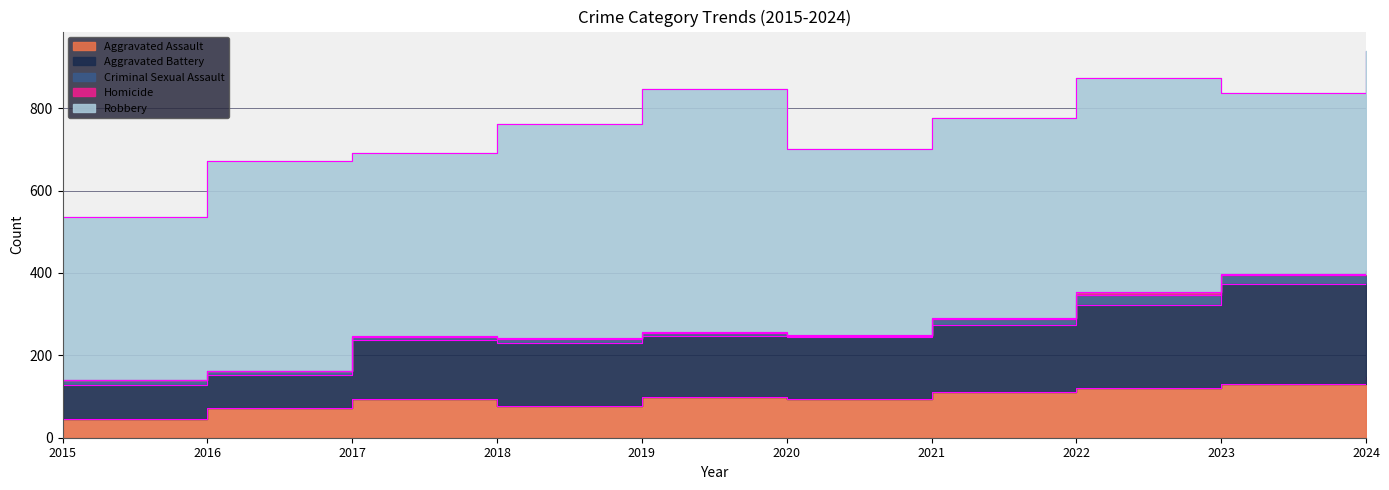

Which label corresponds to the smallest value in the chart?

2015